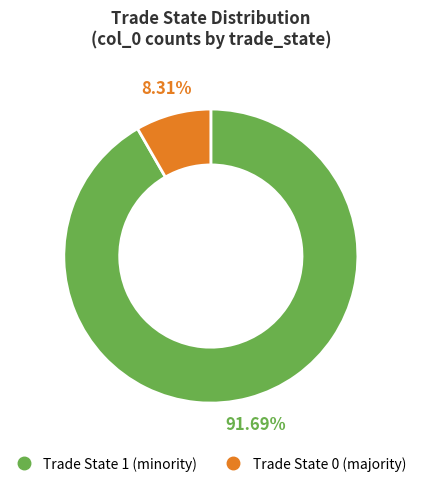

Is there any slice that represents more than half of the pie?

Yes